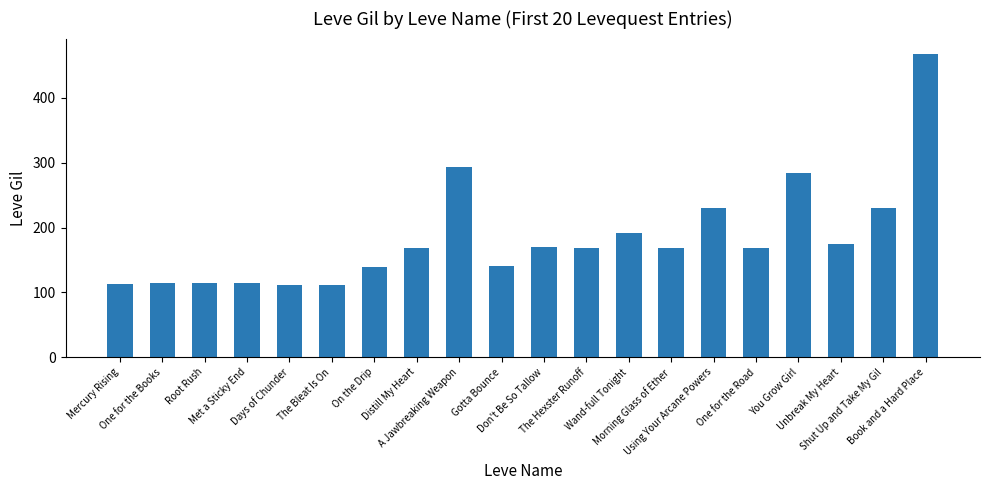

How many categories are shown in the chart?

20